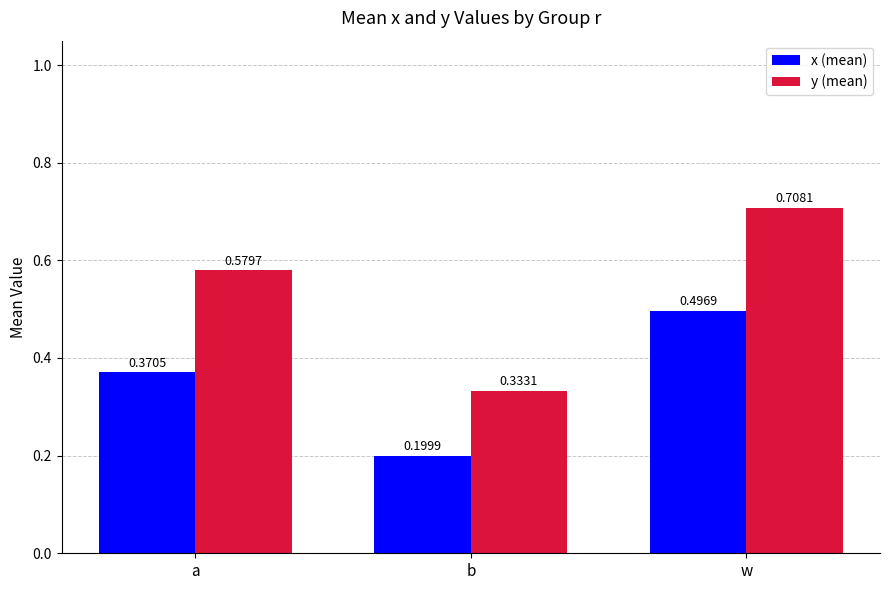

What is the label of the 3rd bar from the left?

w